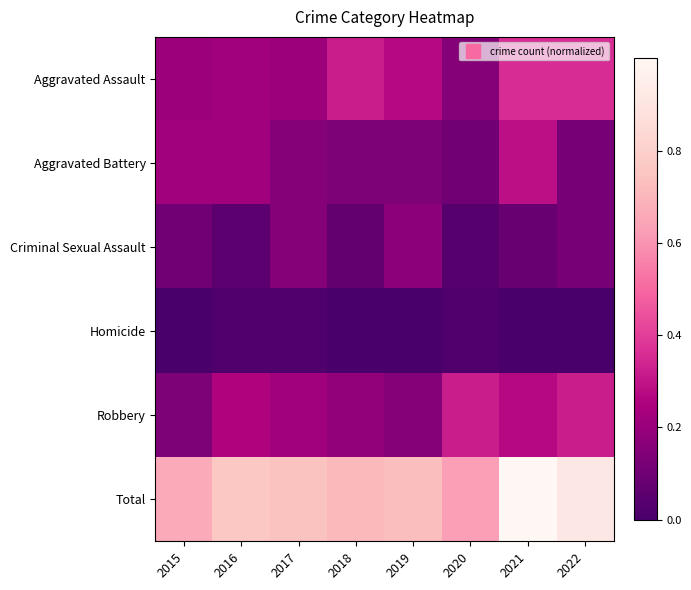

What is the spread (max minus min) of values at 2018?

0.7